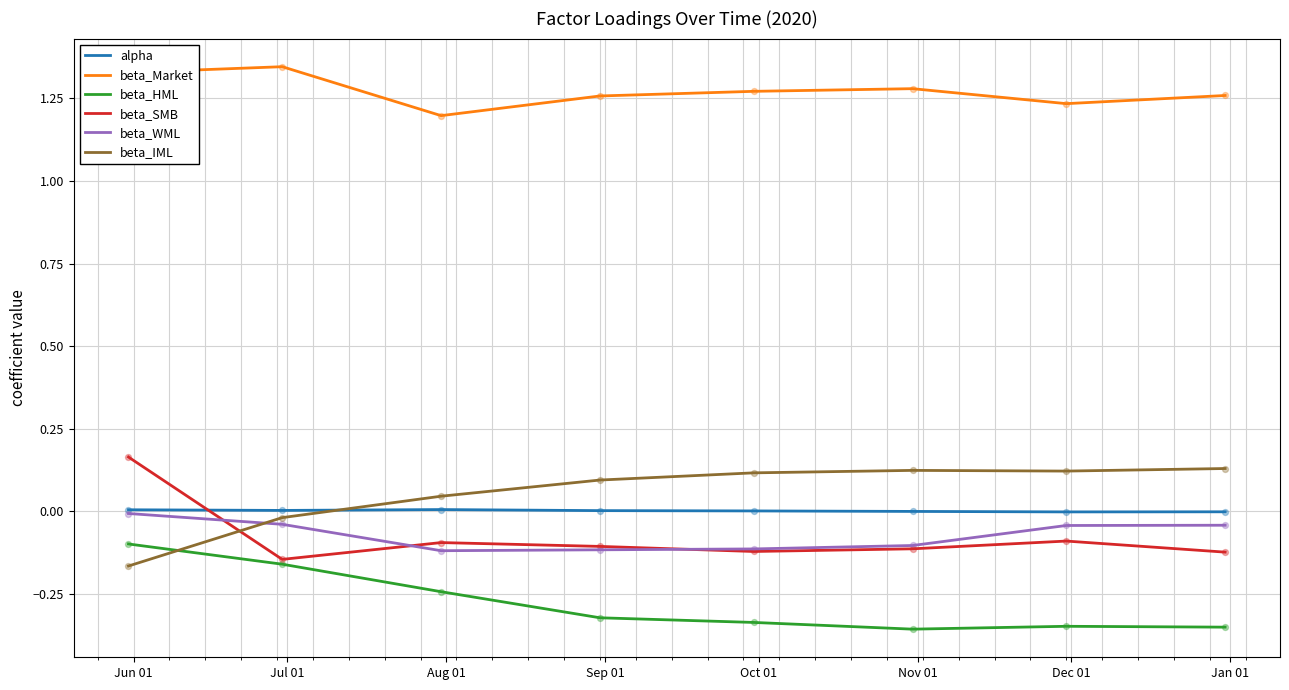

At how many categories does at least one series exceed 1?

8